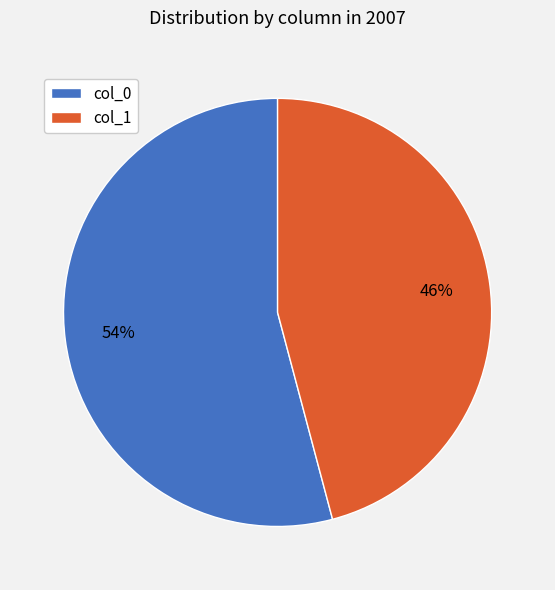

To the nearest percent, what is the combined percentage of col_0 and col_1?

100%